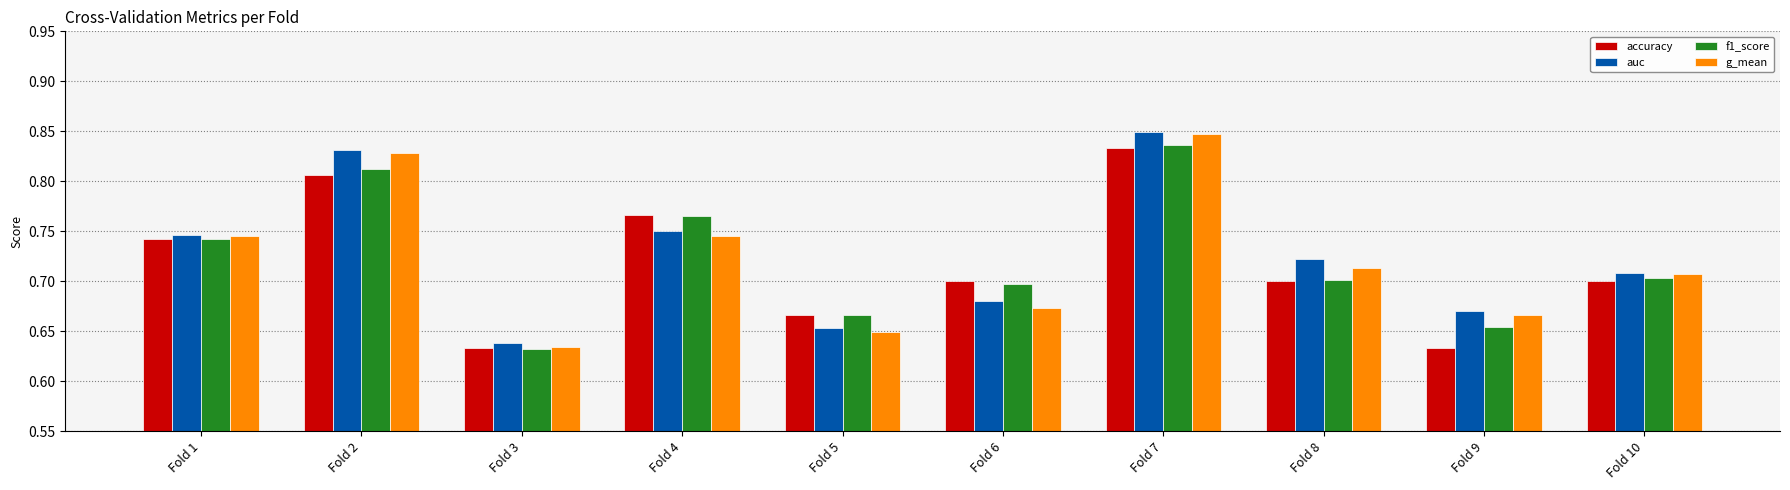

Which series changed the most between Fold 3 and Fold 5?

f1_score